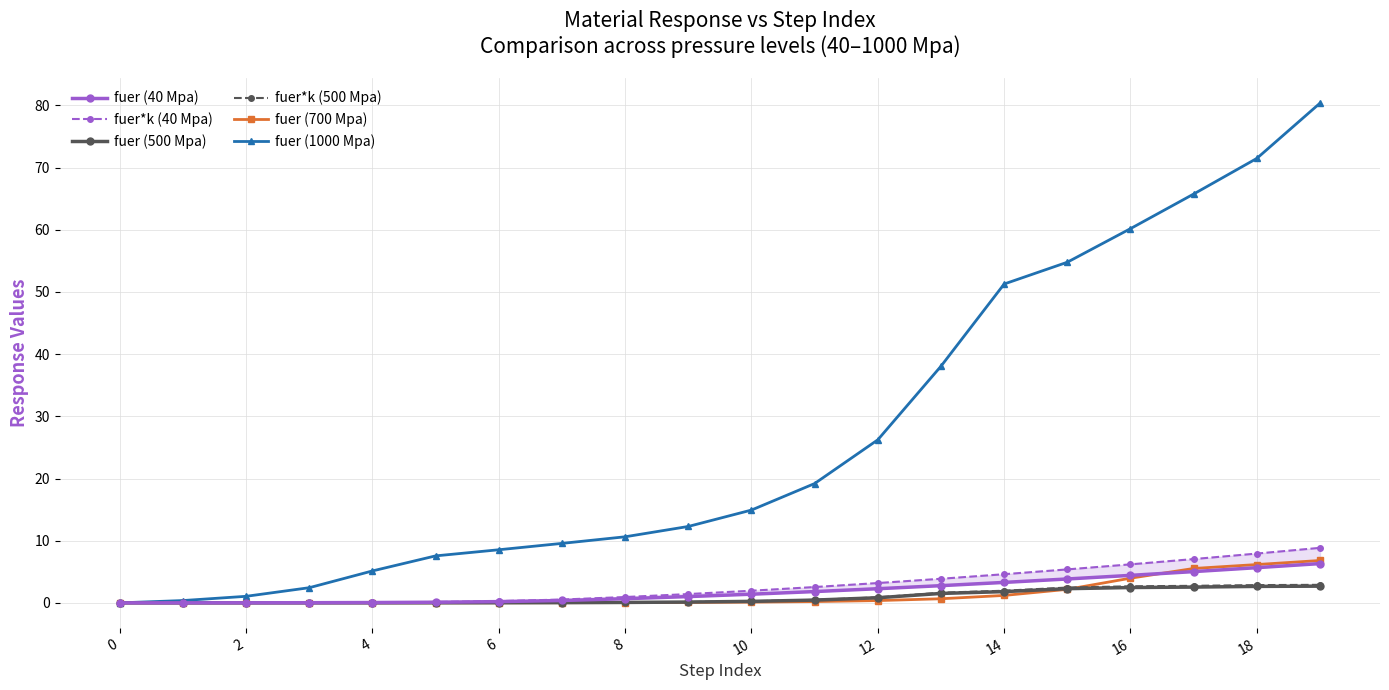

Reading left to right, list all the values displayed in this chart.

fuer (40 Mpa): 0.0	0.0	0.0	0.0	0.1	0.1	0.2	0.4	0.7	1.0	1.4	1.8	2.3	2.8	3.3	3.8	4.4	5.0	5.7	6.3
fuer*k (40 Mpa): 0.0	0.0	0.0	0.0	0.1	0.1	0.3	0.5	0.9	1.4	2.0	2.5	3.2	3.9	4.6	5.4	6.2	7.0	7.9	8.8
fuer (500 Mpa): 0.0	0.0	0.0	0.0	0.0	0.0	0.0	0.0	0.1	0.1	0.2	0.4	0.8	1.5	1.8	2.3	2.5	2.5	2.6	2.7
fuer*k (500 Mpa): 0.0	0.0	0.0	0.0	0.0	0.0	0.0	0.0	0.1	0.1	0.3	0.5	0.9	1.6	2.0	2.5	2.7	2.7	2.9	2.9
fuer (700 Mpa): 0.0	0.0	0.0	0.0	0.0	0.0	0.0	0.0	0.0	0.1	0.1	0.2	0.4	0.7	1.2	2.2	4.0	5.5	6.2	6.8
fuer (1000 Mpa): 0.0	0.4	1.1	2.4	5.1	7.6	8.5	9.6	10.6	12.3	14.9	19.2	26.2	38.1	51.3	54.8	60.2	65.8	71.5	80.4